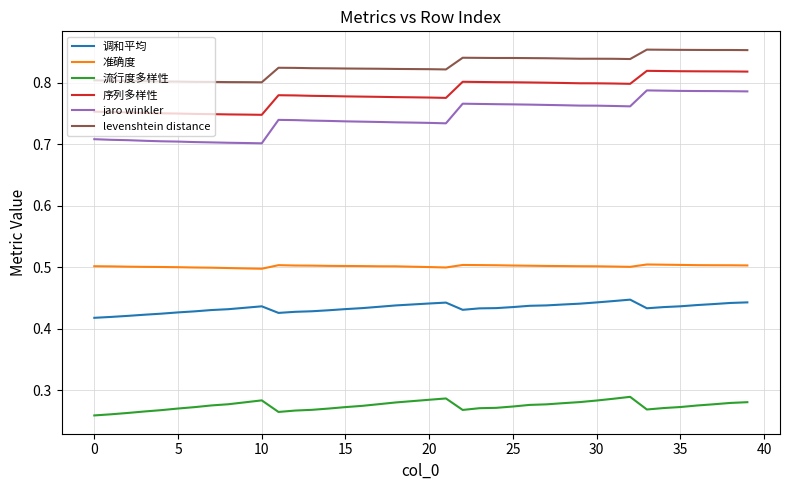

Which series has the largest range (max minus min)?

jaro winkler